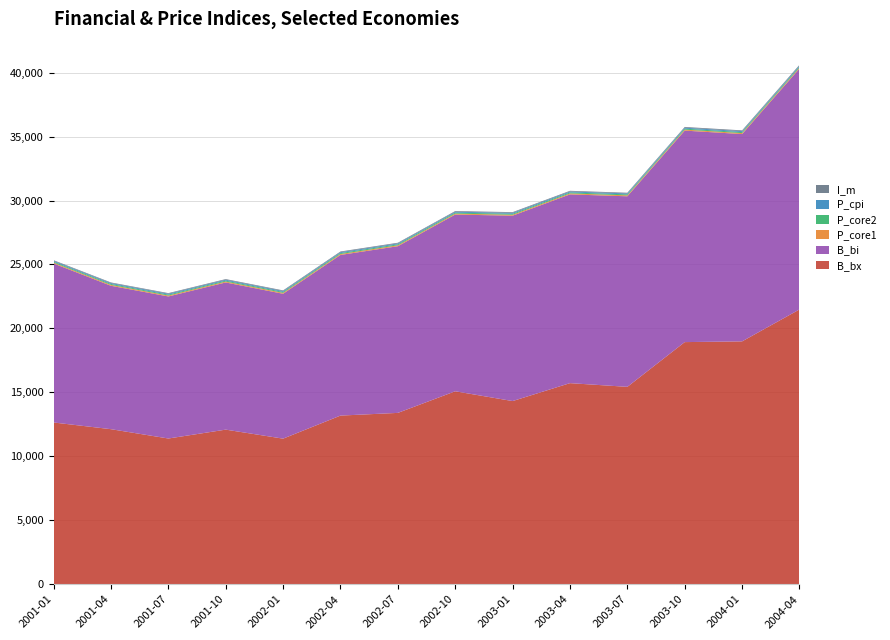

Reading left to right, extract all data points from this chart.

B_bx: 12644.9	12121.1	11392.3	12086.0	11381.9	13184.5	13395.2	15084.7	14319.9	15720.6	15431.7	18929.7	18987.1	21483.4
B_bi: 12431.0	11212.2	11107.6	11506.9	11326.4	12559.7	13031.8	13817.1	14495.0	14758.7	14898.0	16536.6	16208.9	18830.0
P_core1: 69.3	70.1	70.4	70.8	71.3	72.2	72.5	72.9	73.6	74.5	74.7	74.9	75.6	76.5
P_core2: 70.7	71.6	71.8	72.0	72.6	73.8	74.0	74.5	75.2	76.3	76.4	76.7	77.2	78.0
P_cpi: 68.1	69.3	69.6	69.8	69.9	71.0	71.0	71.7	72.6	73.7	73.3	74.4	75.0	76.1
I_m: 48.4	49.3	48.9	50.6	51.0	53.7	54.0	54.7	54.8	55.0	53.9	59.2	60.2	62.5